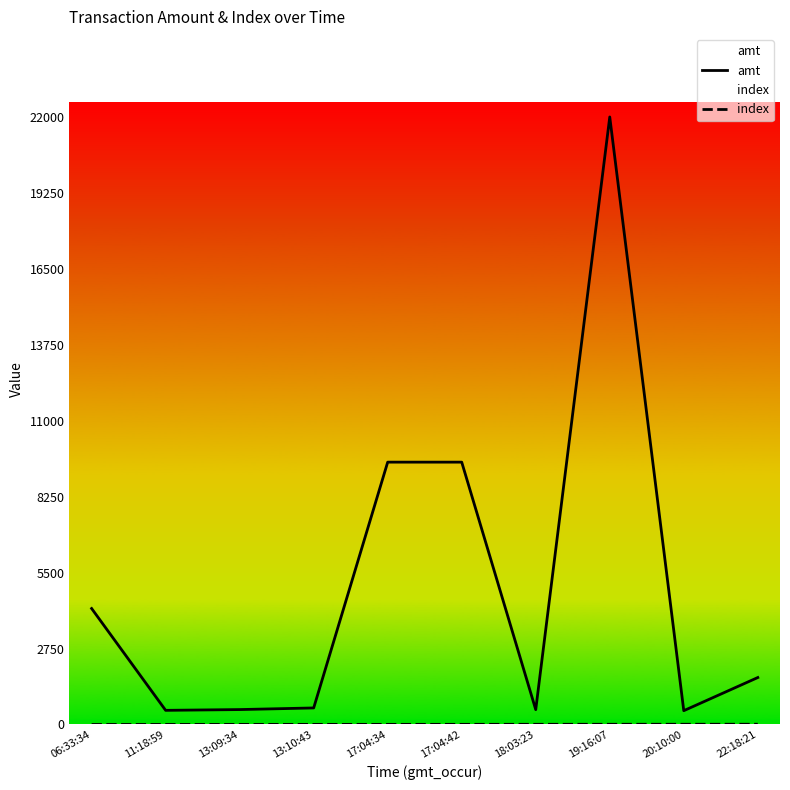

Count the number of categories in the chart.

10